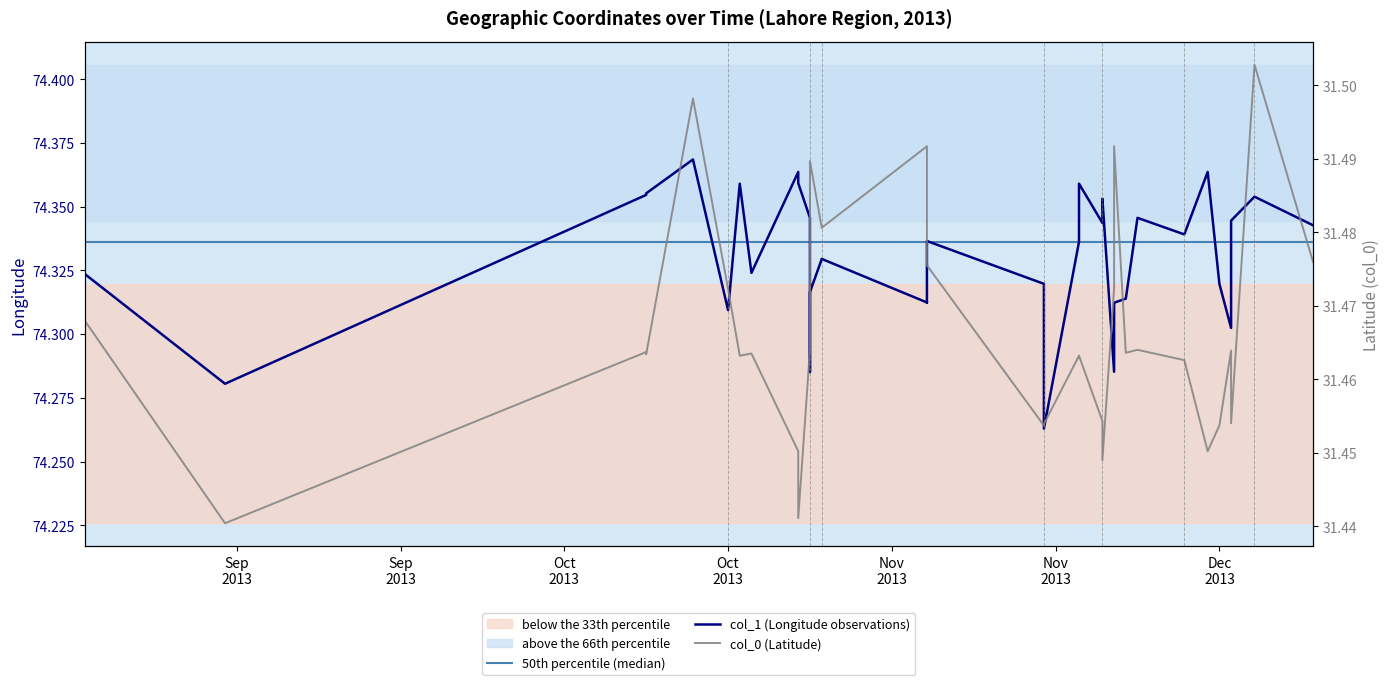

What is the difference between the second highest and second lowest values in the col_1 series?

0.1